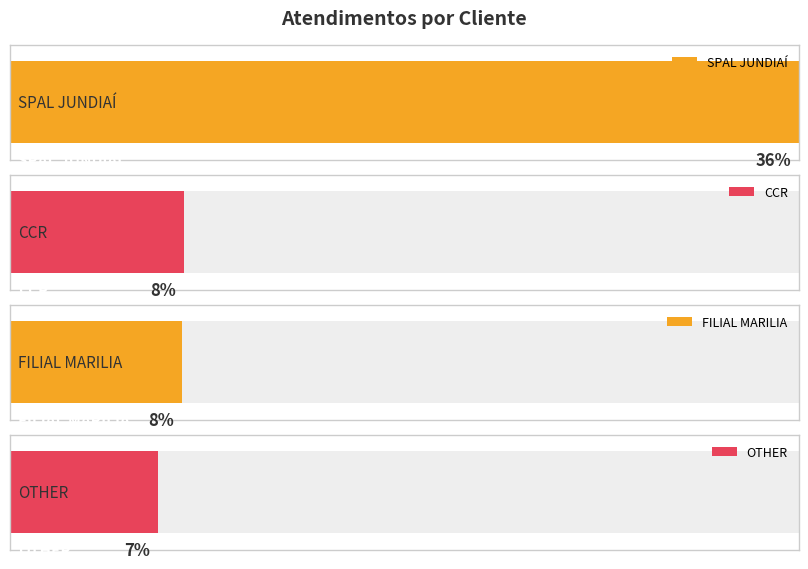

Between CCR and FILIAL MARILIA, which is larger?

CCR